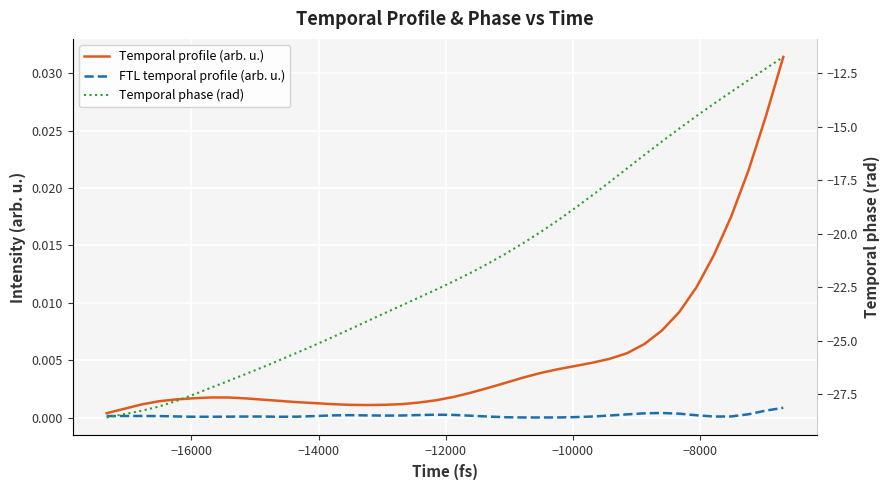

Is the value of Temporal phase (rad) at 24 greater than the value of Temporal profile (arb. u.) at 22?

No